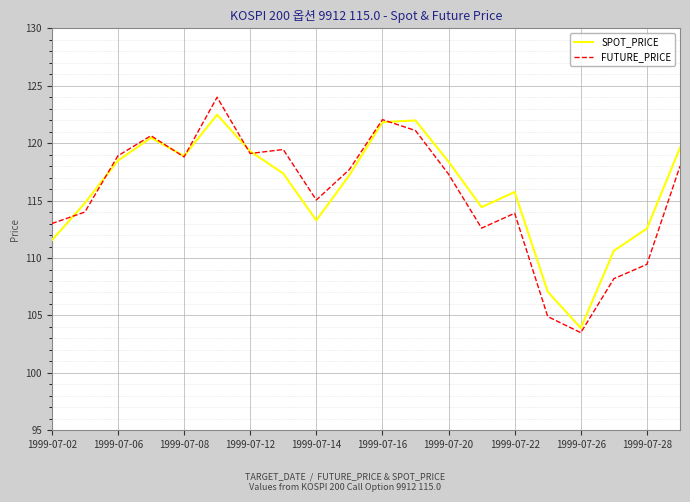

How many lines are shown in the chart?

2